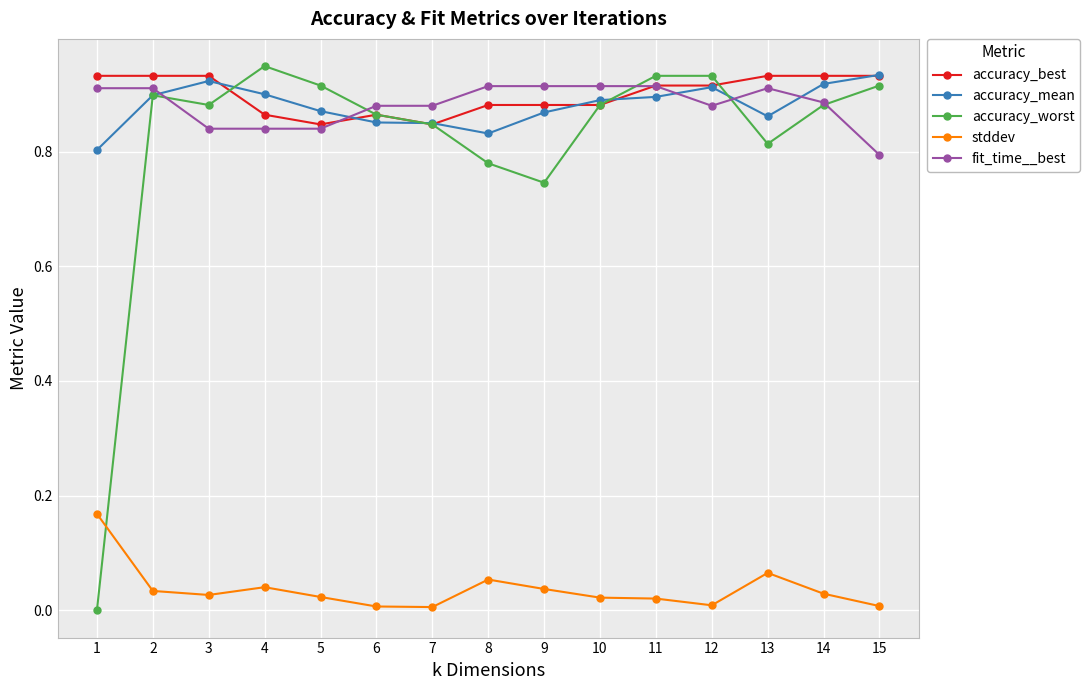

True or false: fit_time__best and accuracy_mean cross at least once.

True